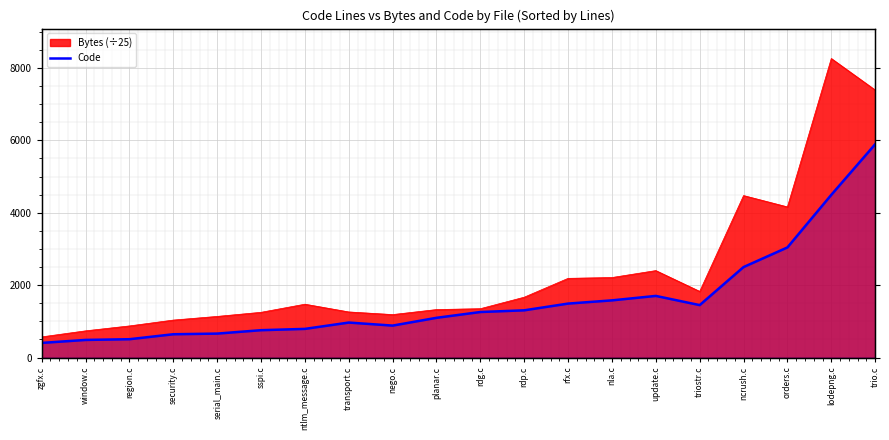

Which has a higher value, sspi.c or zgfx.c?

sspi.c